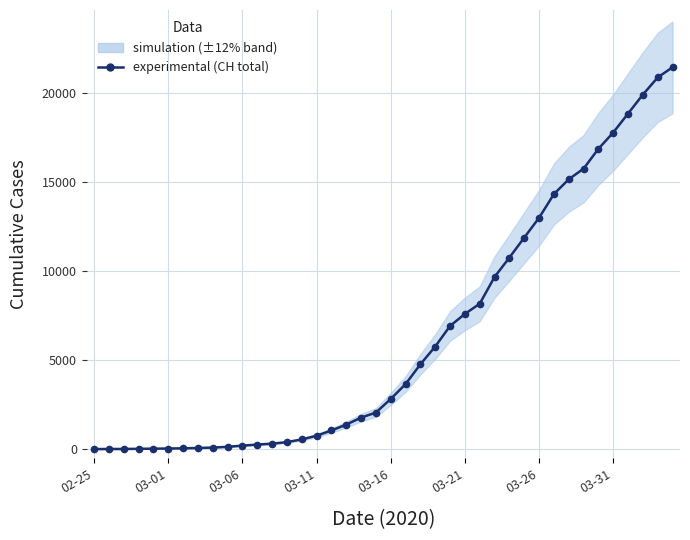

How many data points are above 2817?

19